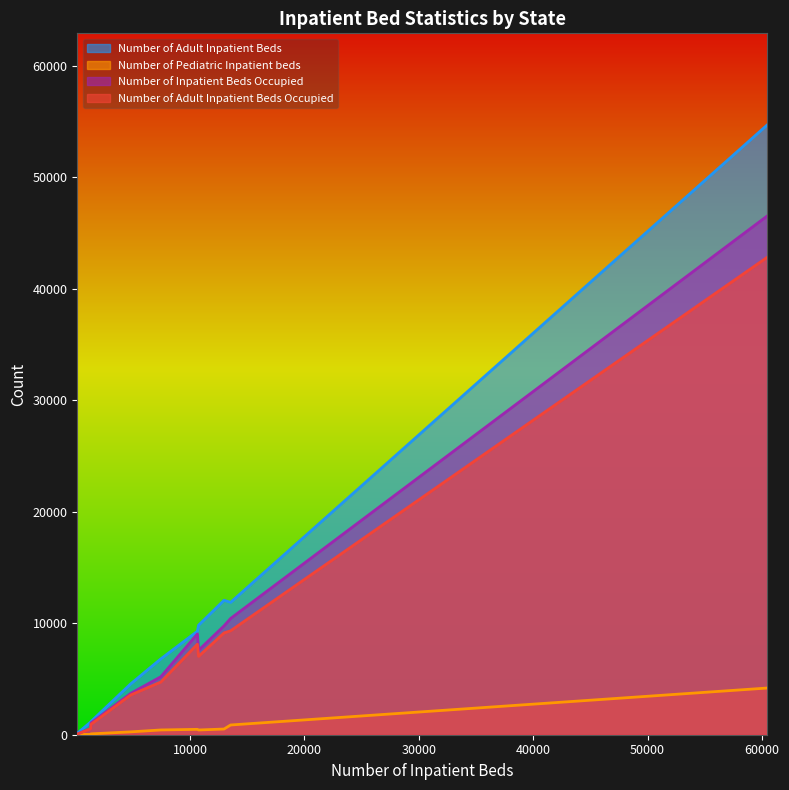

What is the maximum value shown in the chart?

54697